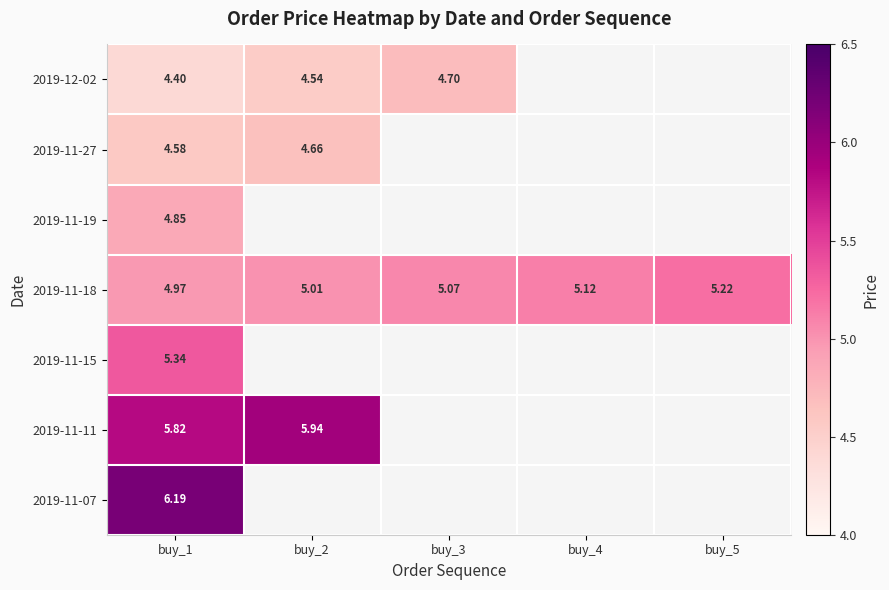

Is the value of 2019-11-07 at buy_1 greater than the value of 2019-11-27 at buy_2?

Yes